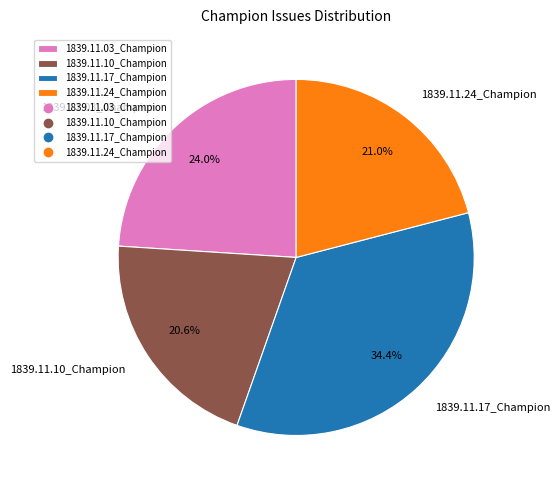

To the nearest percent, what percentage of the pie is 1839.11.10_Champion?

21%